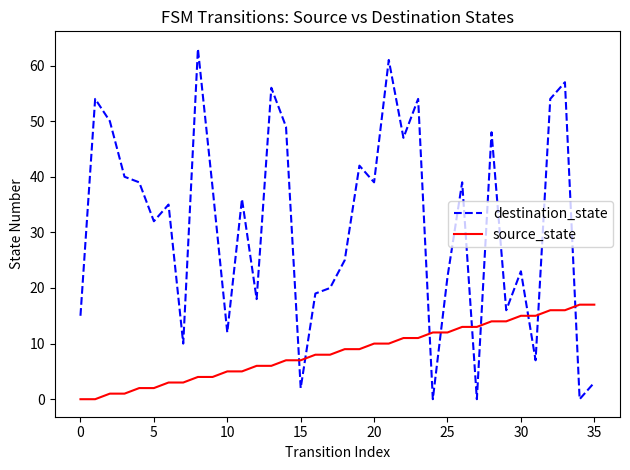

How many intersections are there between source_state and destination_state?

9